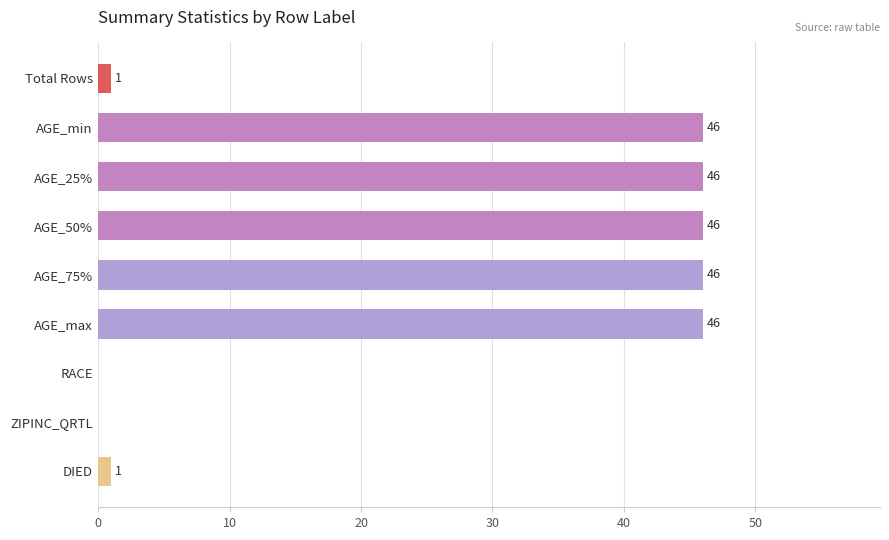

Reading bottom to top, what are all the values shown in this chart?

DIED=1	ZIPINC_QRTL=0	RACE=0	AGE_max=46	AGE_75%=46	AGE_50%=46	AGE_25%=46	AGE_min=46	Total Rows=1